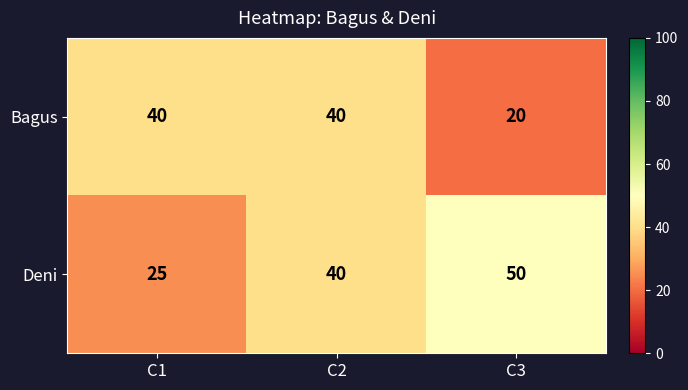

What is the total value across all series at C2?

80